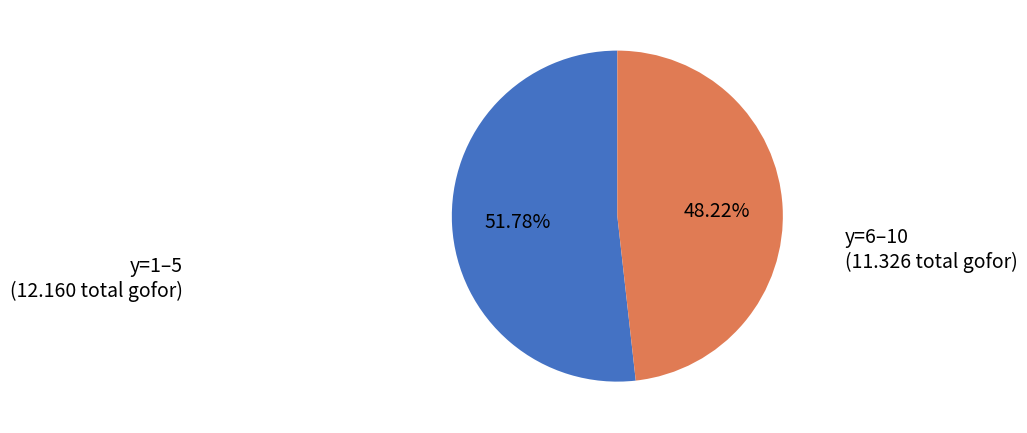

Does y=1–5 account for over 50% of the chart?

Yes